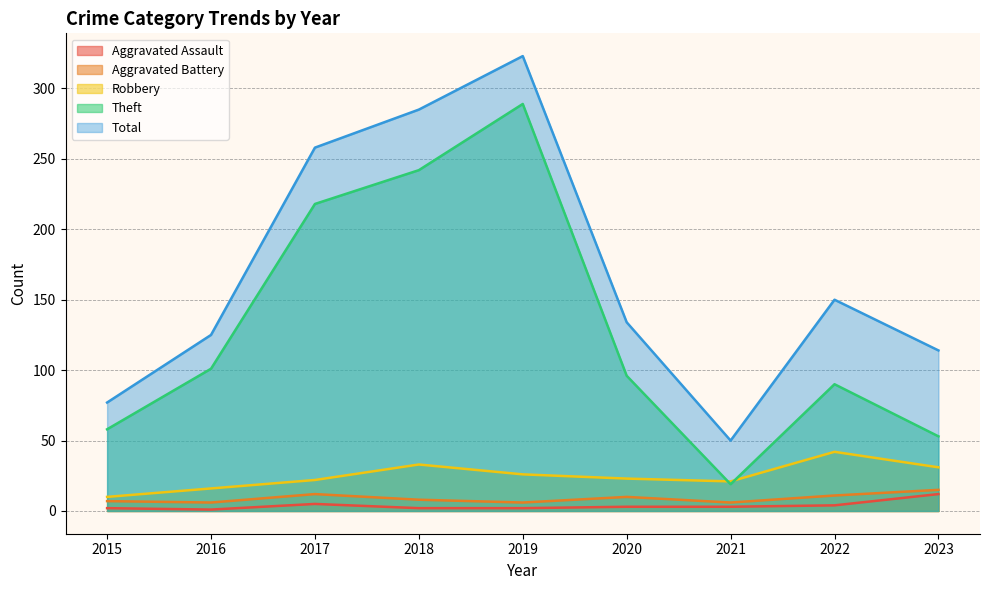

In Aggravated Assault, how many points are higher than both neighbors (excluding endpoints)?

1